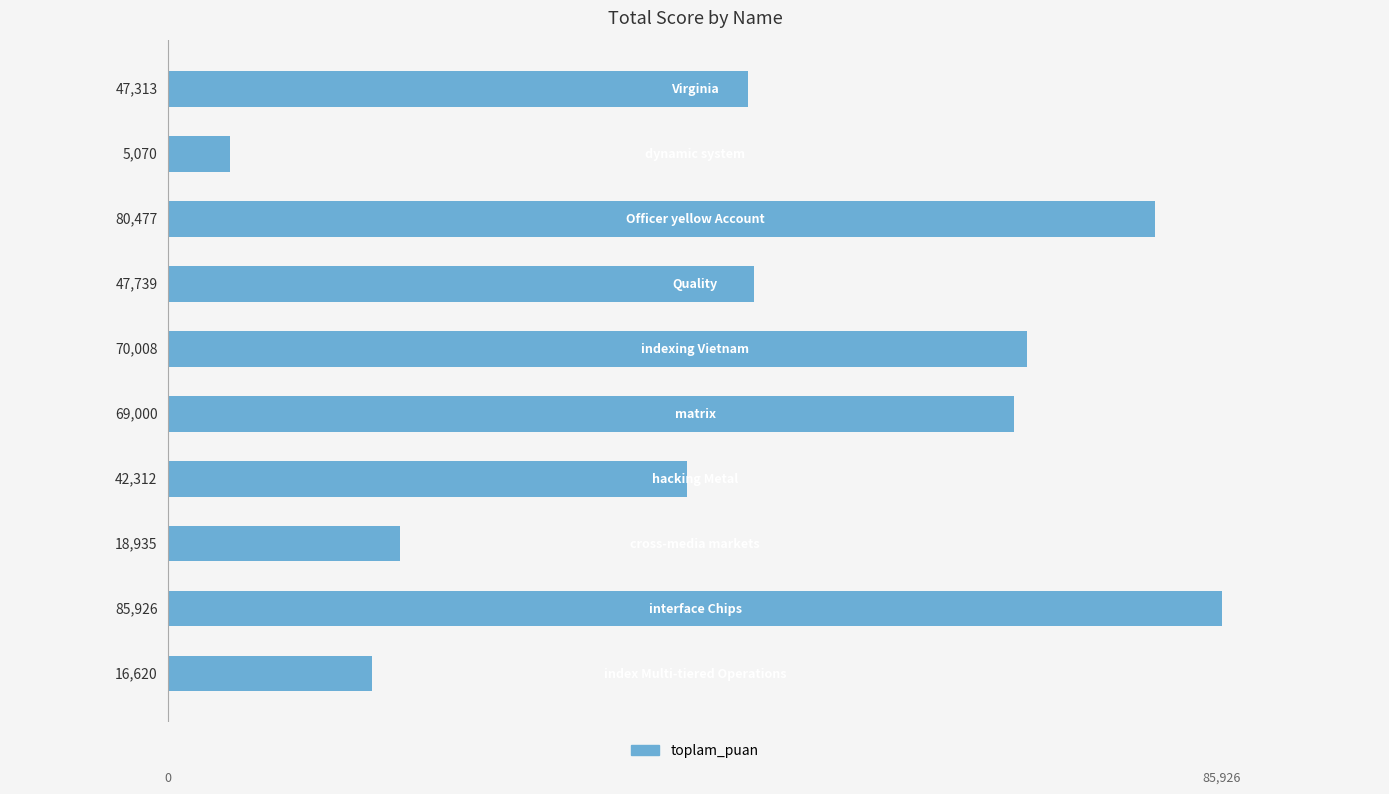

What is the value of the 5th bar from the top?

70008